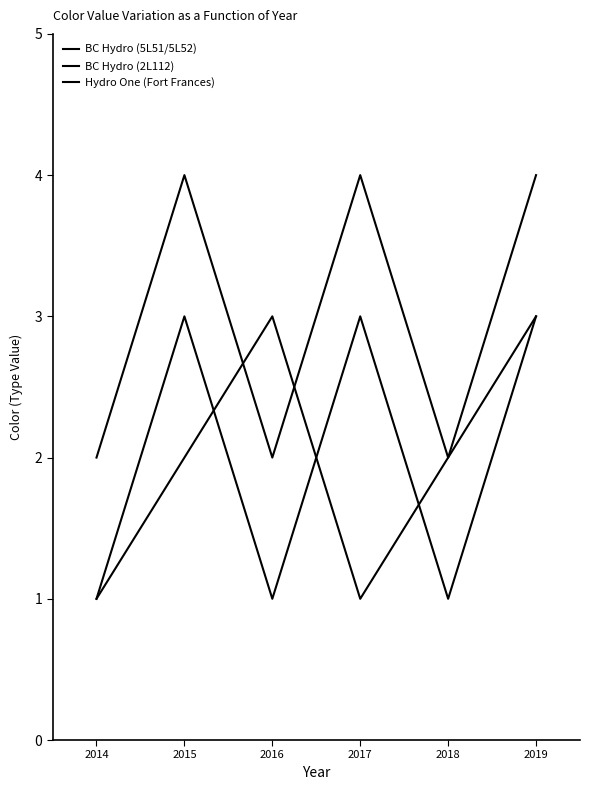

How many lines are shown in the chart?

3